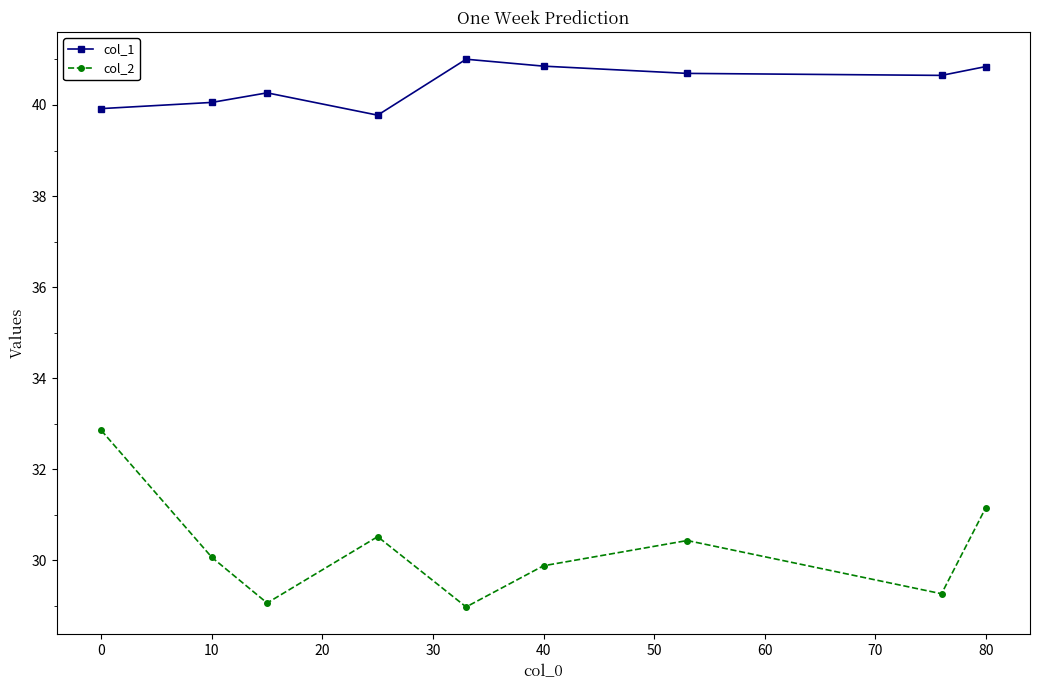

List the series in order of their overall mean, lowest first.

col_2, col_1